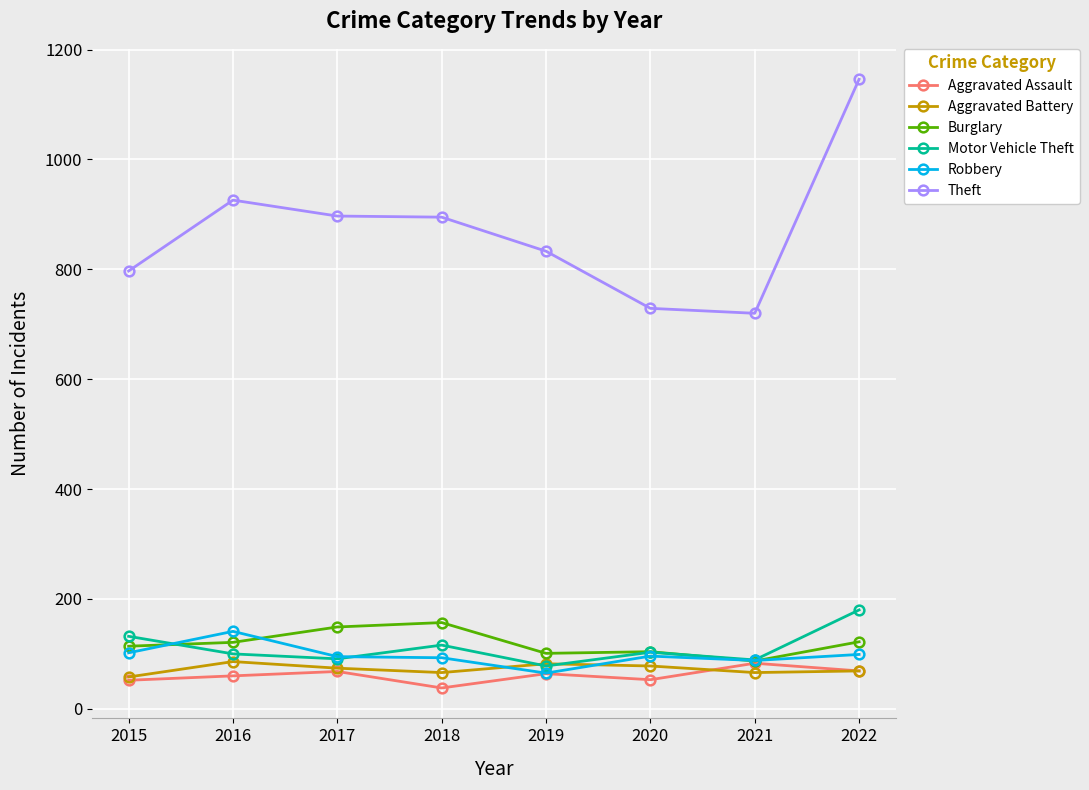

Which series has the largest total across all categories?

Theft